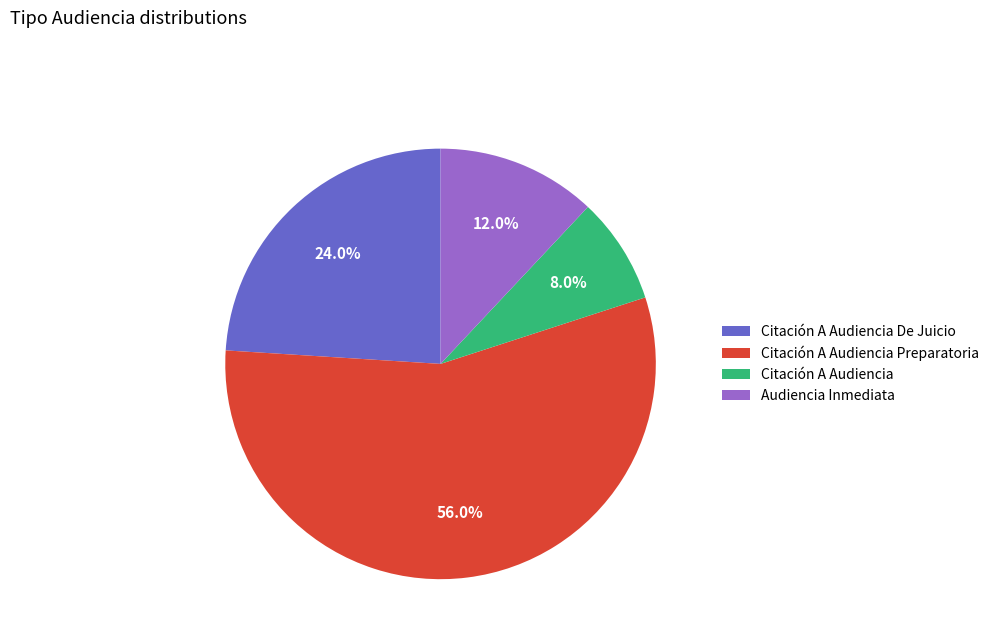

How much of the chart is everything except Citación A Audiencia De Juicio?

76.0%